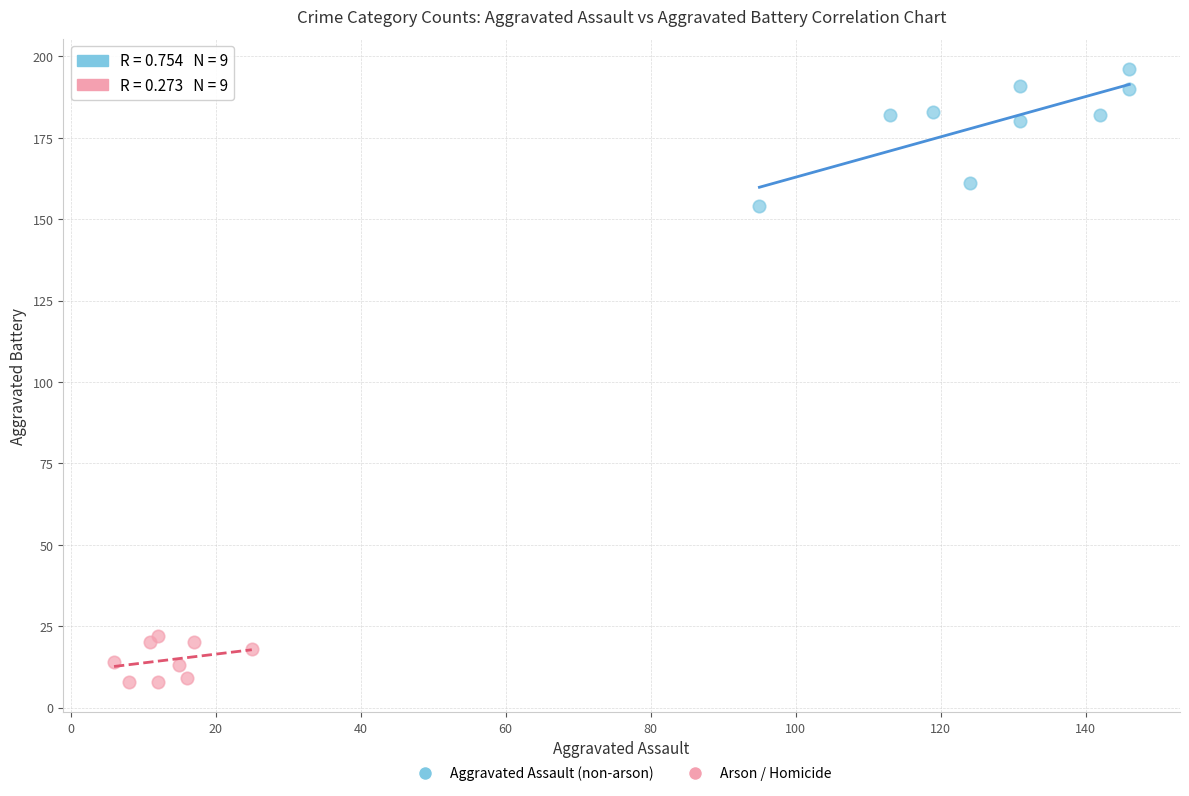

Which series has the widest spread of Y values?

Aggravated Assault (non-arson)